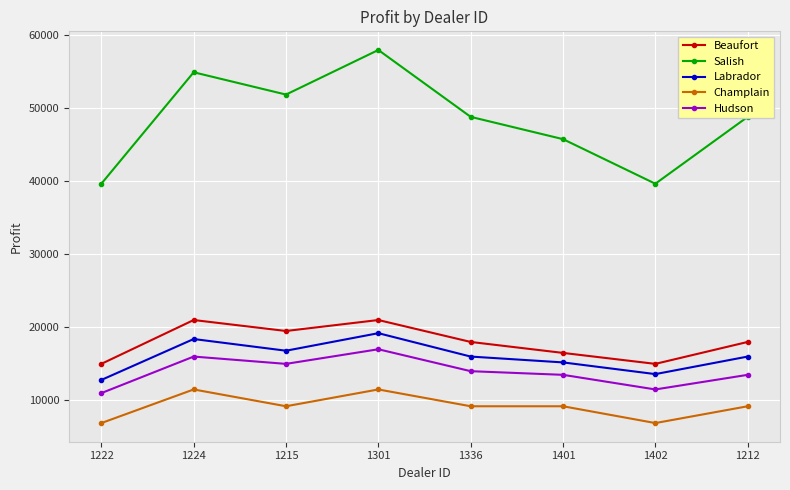

Which series has the widest spread of values?

Salish